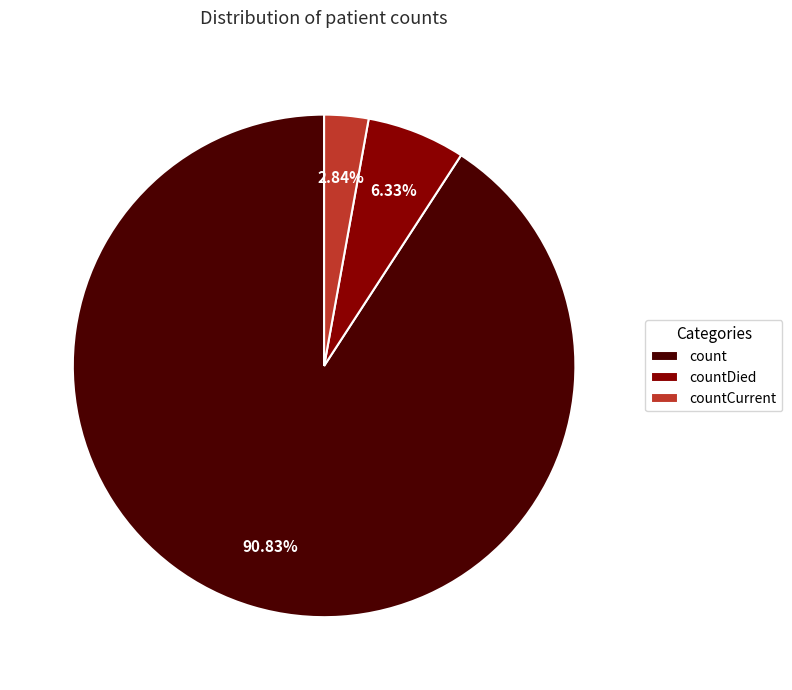

Combined, do count and countCurrent account for over 50%?

Yes